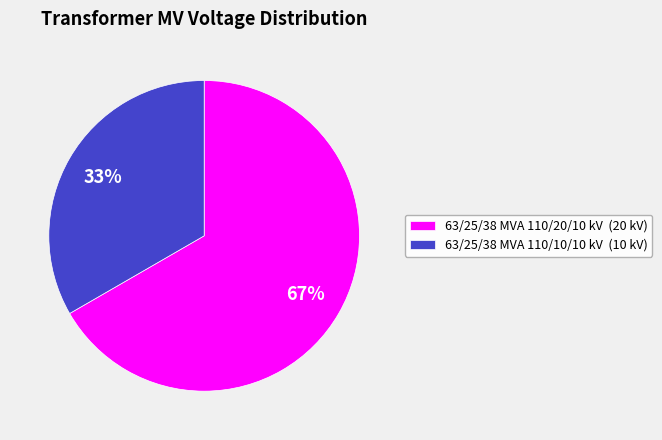

Rank the categories by value from highest to lowest.

63/25/38 MVA 110/20/10 kV, 63/25/38 MVA 110/10/10 kV